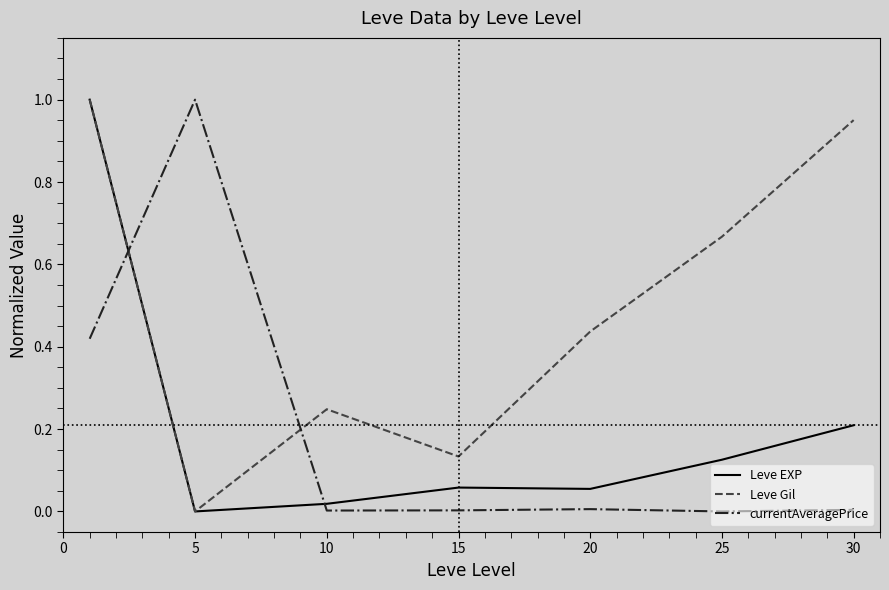

Which series ends up on top after the final intersection of Leve Gil and currentAveragePrice?

Leve Gil